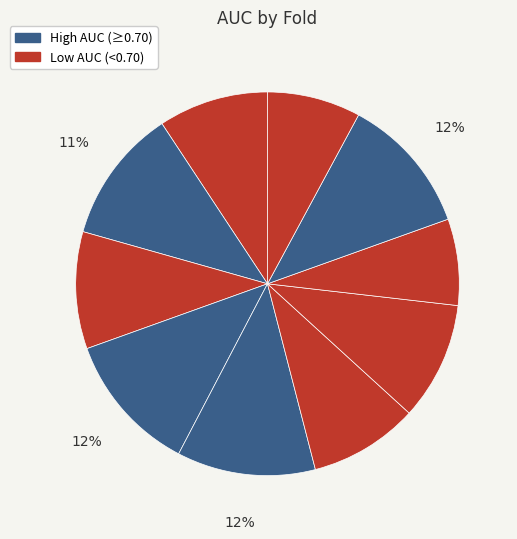

Count the number of slices in the pie.

10